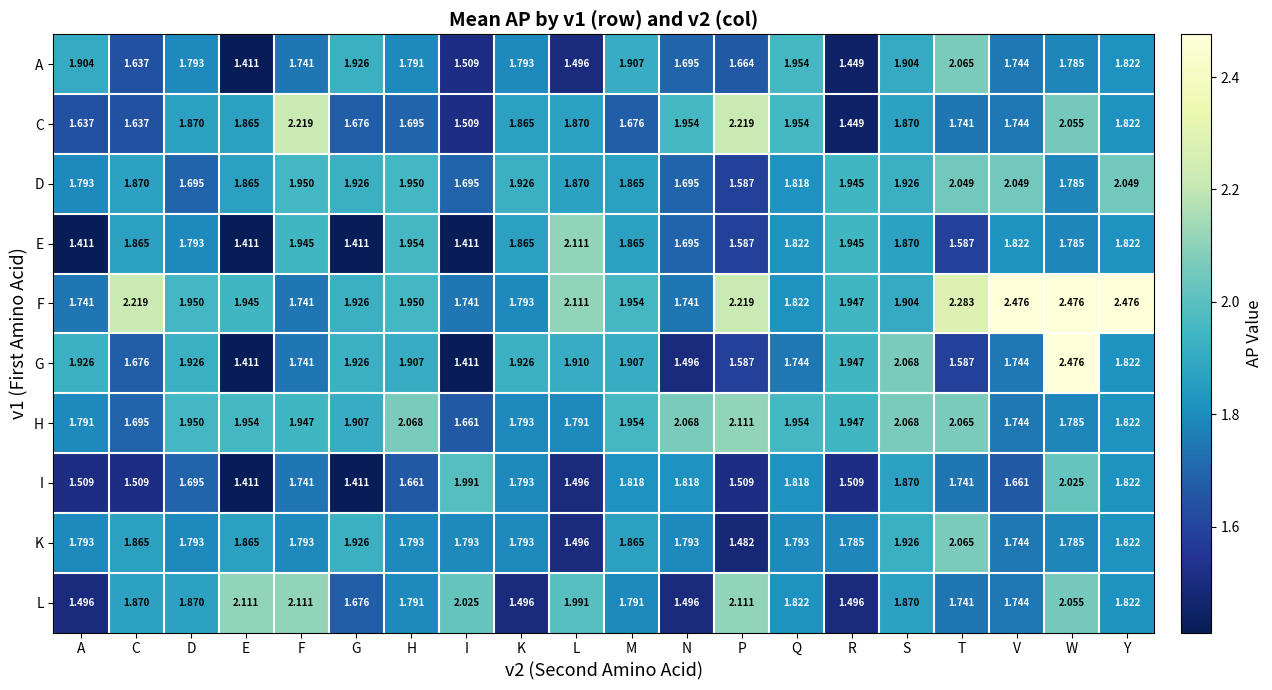

At which label does H reach its minimum?

I